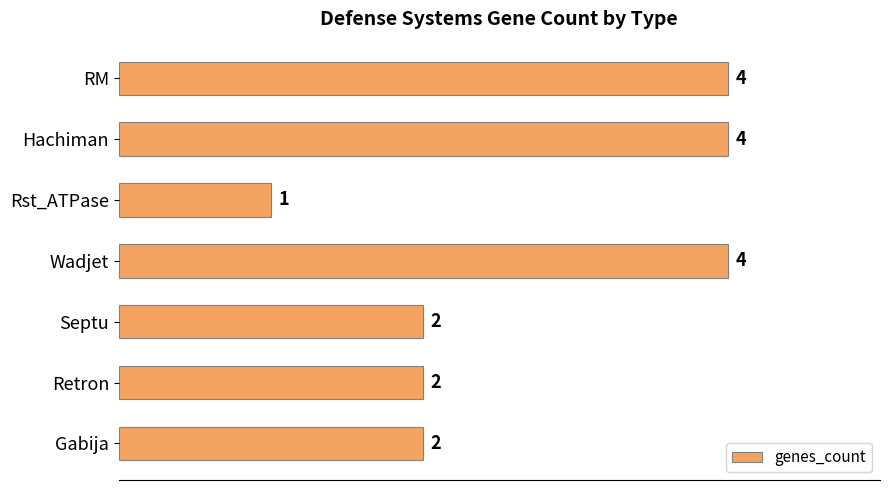

What is the smallest value displayed?

1